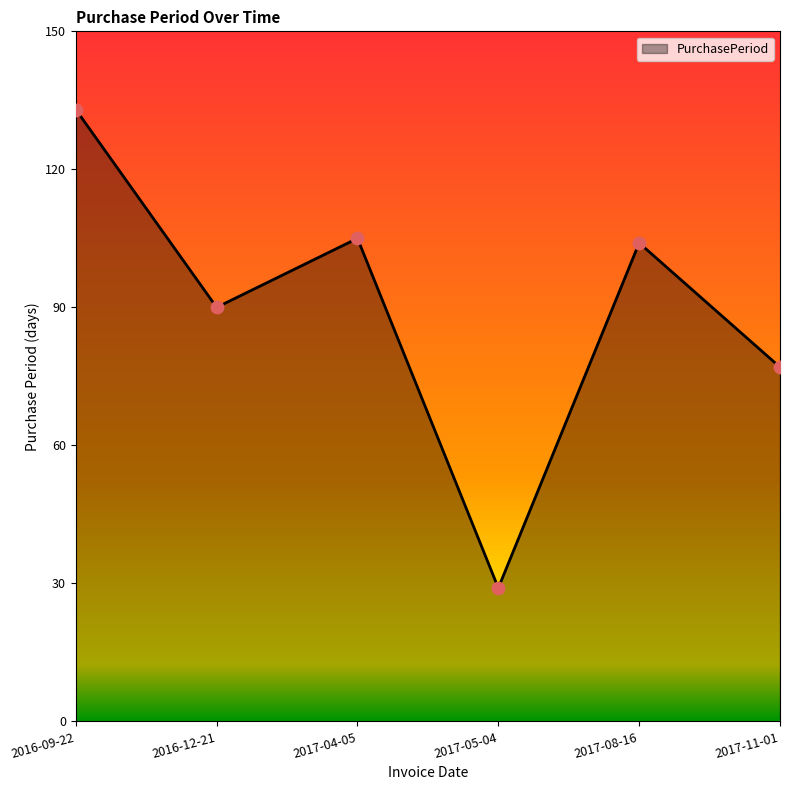

What is the ratio of the value at 2017-08-16 to the value at 2017-11-01?

1.4